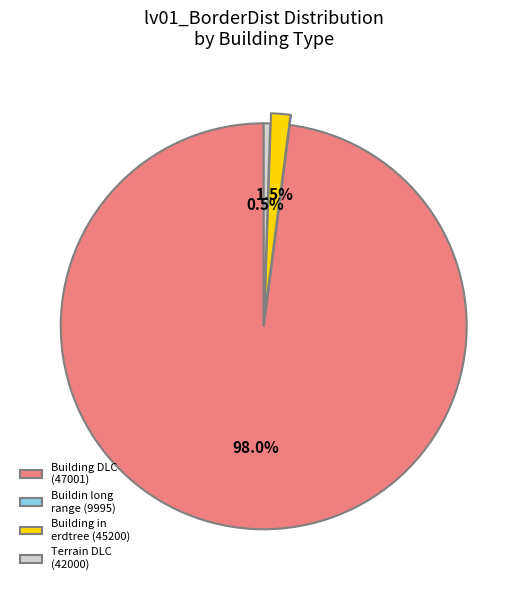

Do Terrain DLC (42000) and Building DLC (47001) together represent more than half of the pie?

Yes